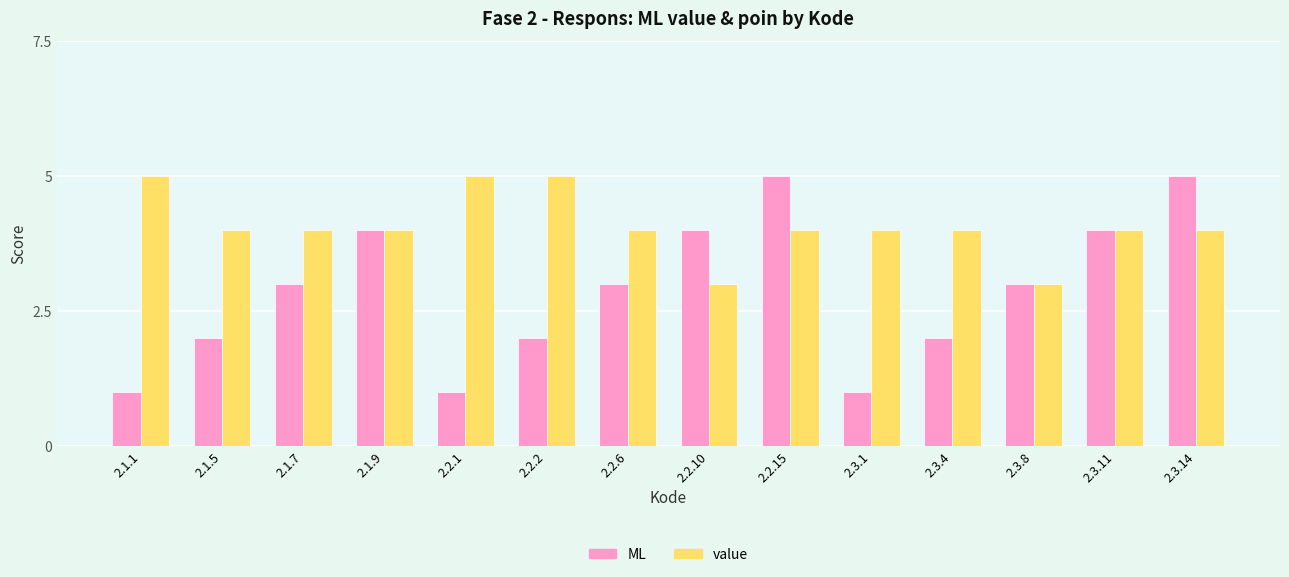

Reading left to right, transcribe all the data shown in this chart.

ML: 1	2	3	4	1	2	3	4	5	1	2	3	4	5
value: 5	4	4	4	5	5	4	3	4	4	4	3	4	4